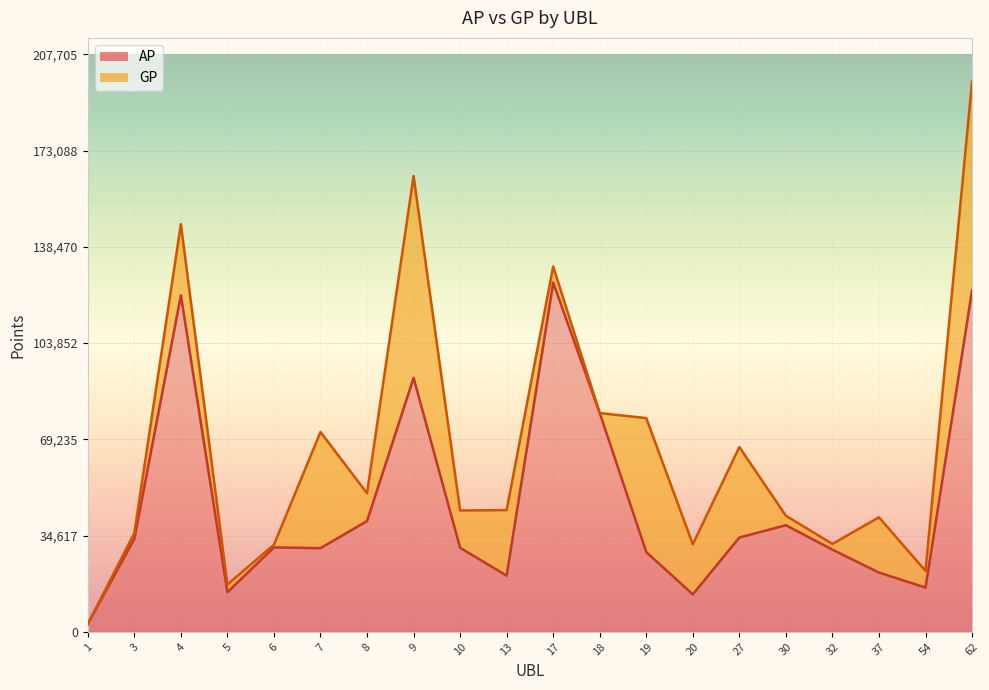

True or false: AP has more than 2 interior local peaks.

True